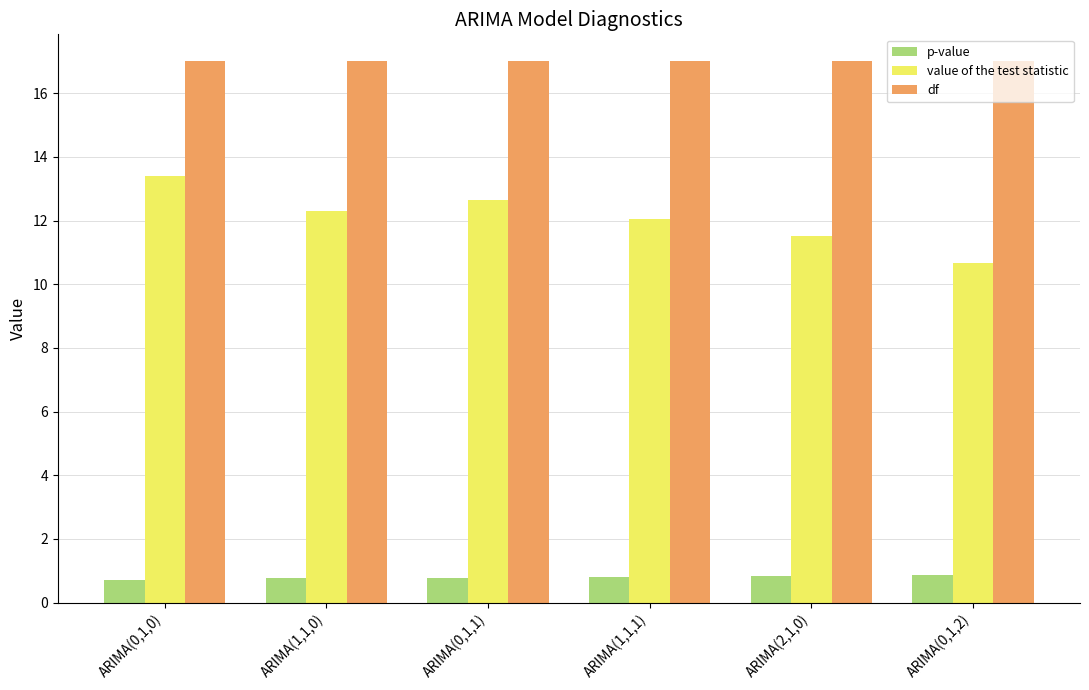

The df series shows 17.0 at ARIMA(1,1,0). True or false?

True